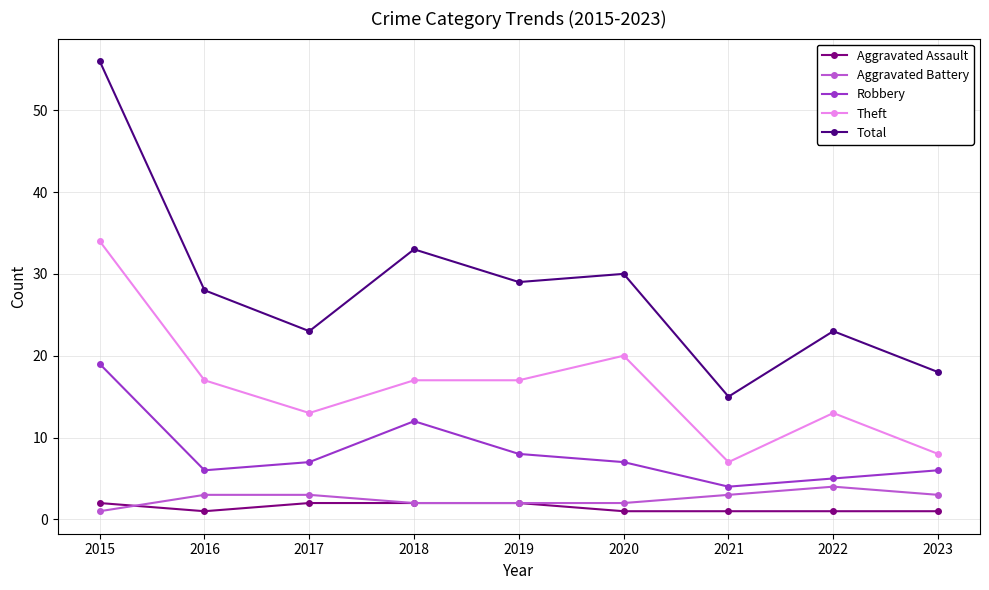

What is the sum of the Theft values at 2016 and 2022?

30